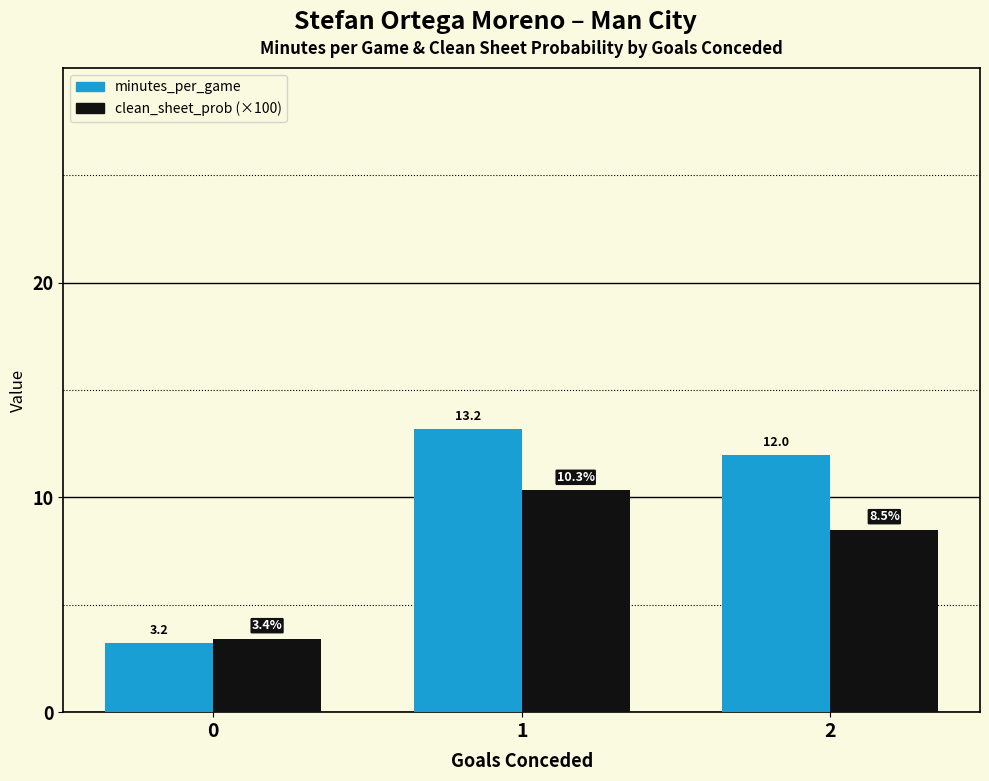

How many series are shown in this chart?

2